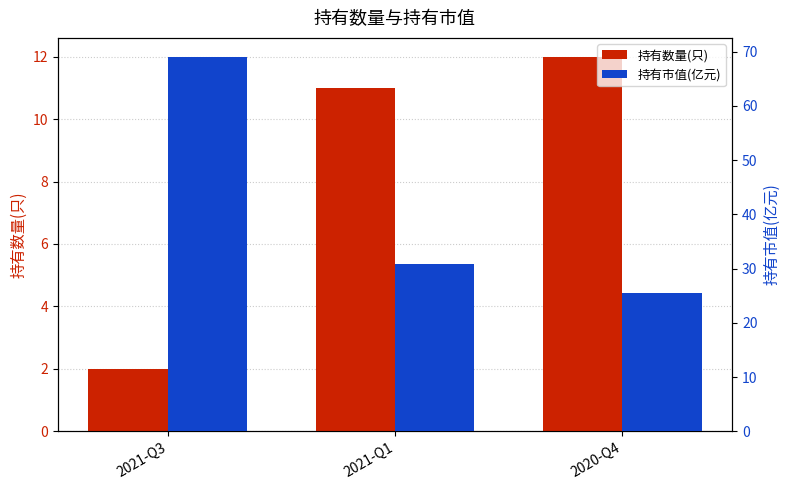

What is the highest value of the 持有市值(亿元) series?

69.1